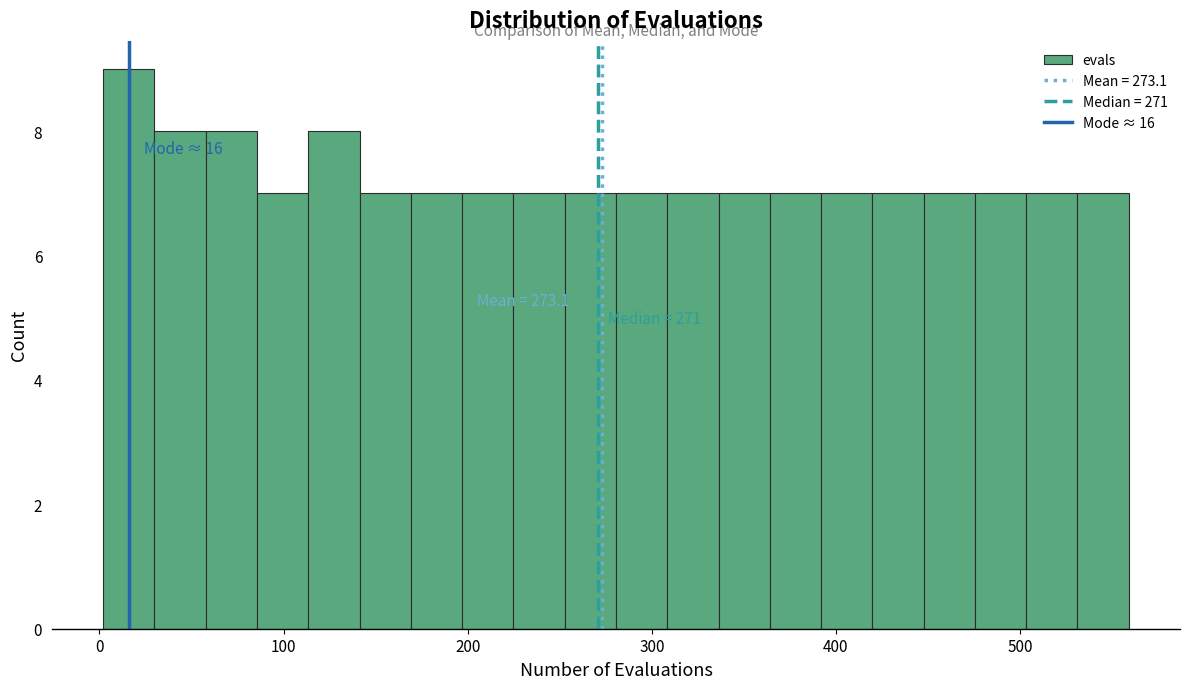

Read against the x-axis, roughly where is the centre of the tallest bar?

20